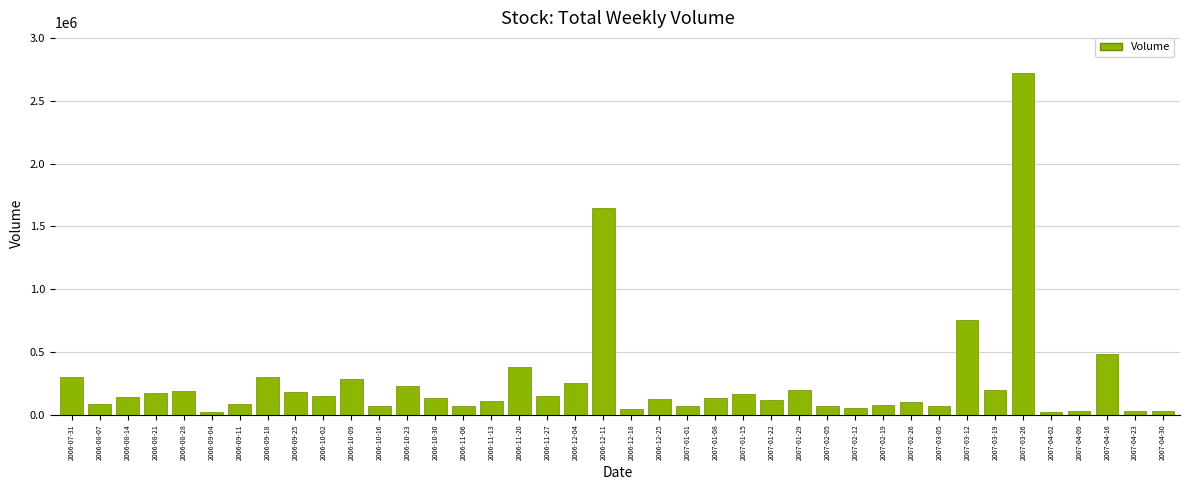

What is the change in value from 2006-09-25 to 2007-04-23?

-150480